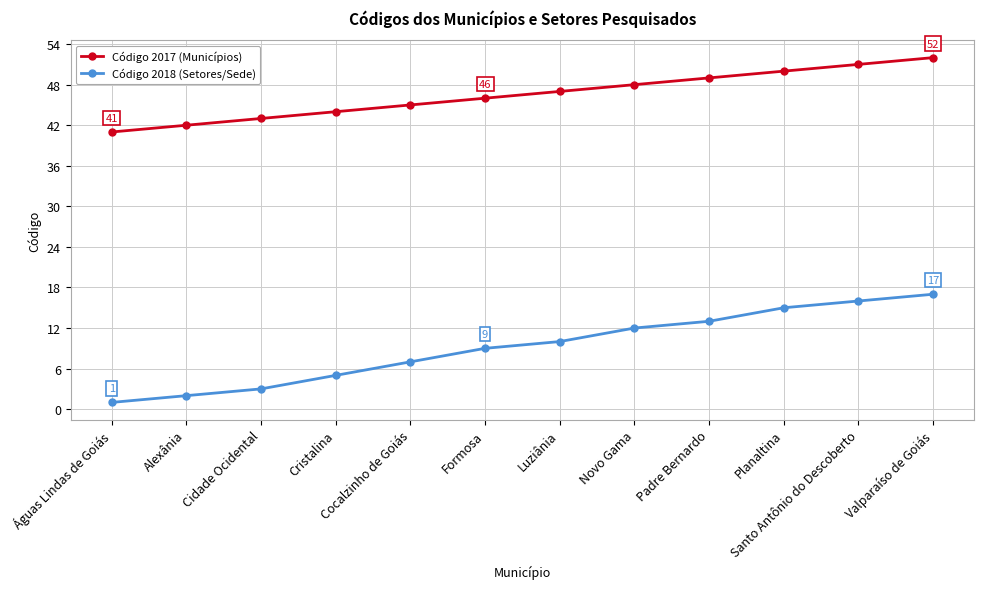

Which series has the widest spread of values?

Código 2018 (Setores/Sede)